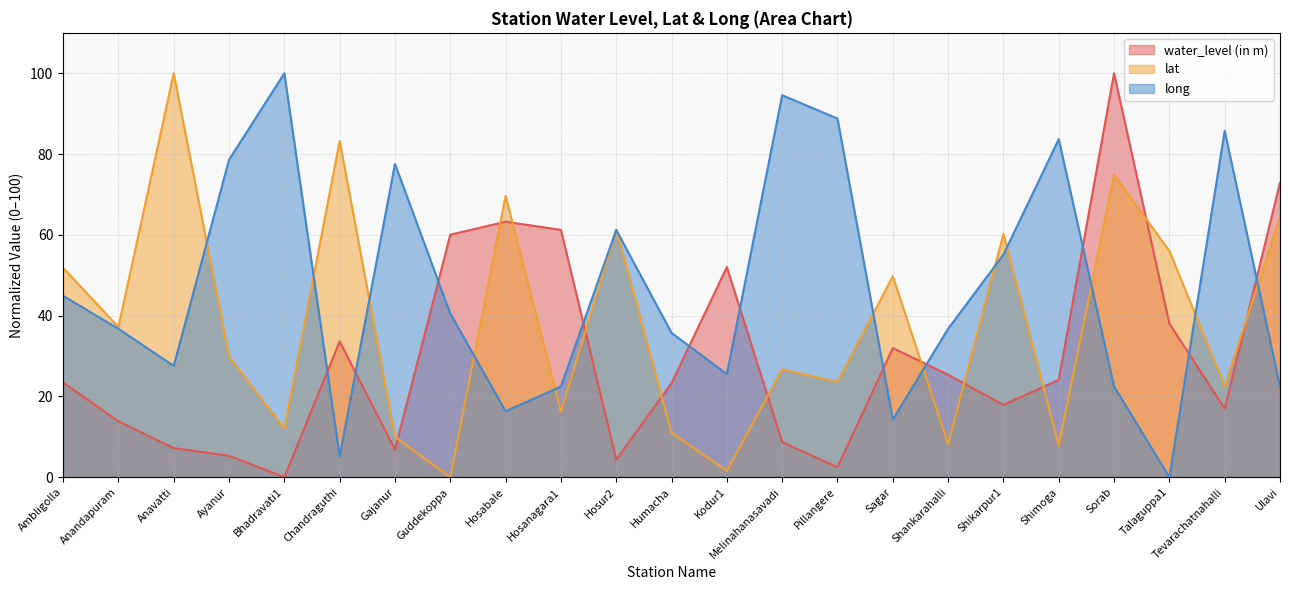

Reading left to right, what are all the values shown in this chart?

water_level (in m): Ambligolla=23.4	Anandapuram=13.8	Anavatti=7.2	Ayanur=5.3	Bhadravati1=0.0	Chandraguthi=33.6	Gajanur=6.8	Guddekoppa=60.0	Hosabale=63.2	Hosanagara1=61.2	Hosur2=4.3	Humacha=23.3	Kodur1=52.0	Melinahanasavadi=8.7	Pillangere=2.5	Sagar=32.0	Shankarahalli=25.4	Shikarpur1=17.9	Shimoga=24.1	Sorab=100.0	Talaguppa1=38.0	Tevarachatnahalli=17.0	Ulavi=72.9
lat: Ambligolla=51.8	Anandapuram=37.2	Anavatti=100.0	Ayanur=29.8	Bhadravati1=12.0	Chandraguthi=83.2	Gajanur=9.9	Guddekoppa=0.0	Hosabale=69.6	Hosanagara1=16.2	Hosur2=61.3	Humacha=11.0	Kodur1=1.6	Melinahanasavadi=26.7	Pillangere=23.6	Sagar=49.7	Shankarahalli=8.2	Shikarpur1=60.2	Shimoga=7.9	Sorab=74.9	Talaguppa1=56.0	Tevarachatnahalli=22.5	Ulavi=64.4
long: Ambligolla=44.9	Anandapuram=36.7	Anavatti=27.6	Ayanur=78.6	Bhadravati1=100.0	Chandraguthi=5.1	Gajanur=77.6	Guddekoppa=40.5	Hosabale=16.3	Hosanagara1=22.4	Hosur2=61.2	Humacha=35.7	Kodur1=25.5	Melinahanasavadi=94.6	Pillangere=88.8	Sagar=14.3	Shankarahalli=36.7	Shikarpur1=55.1	Shimoga=83.7	Sorab=22.4	Talaguppa1=0.0	Tevarachatnahalli=85.7	Ulavi=22.4